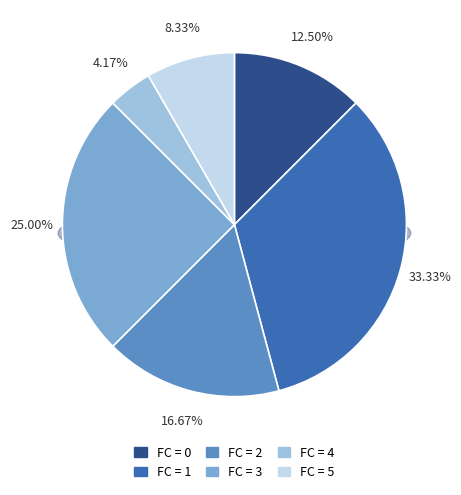

To the nearest percent, what portion does 2 represent?

17%